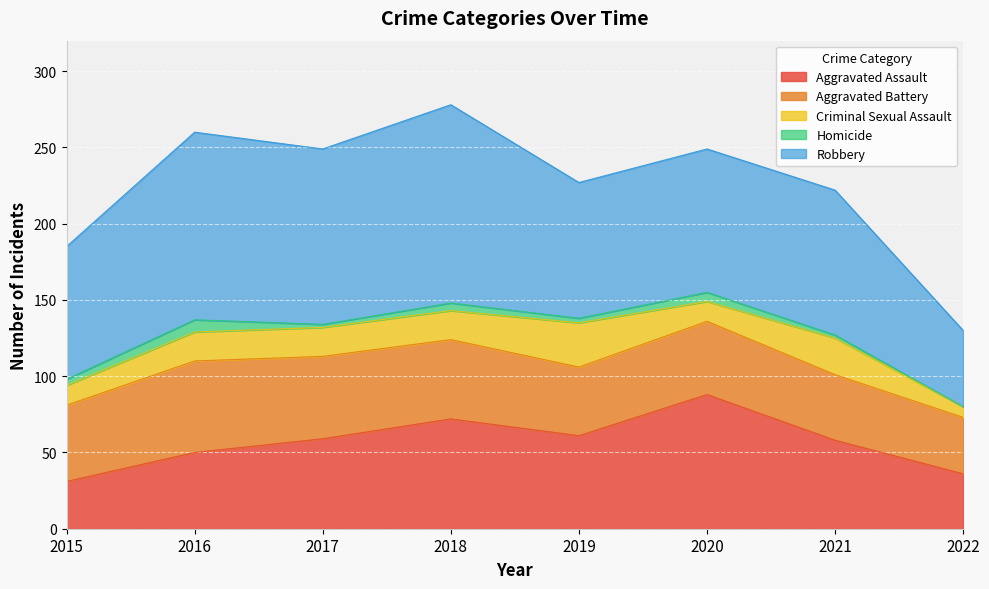

Which series has the largest total across all categories?

Robbery